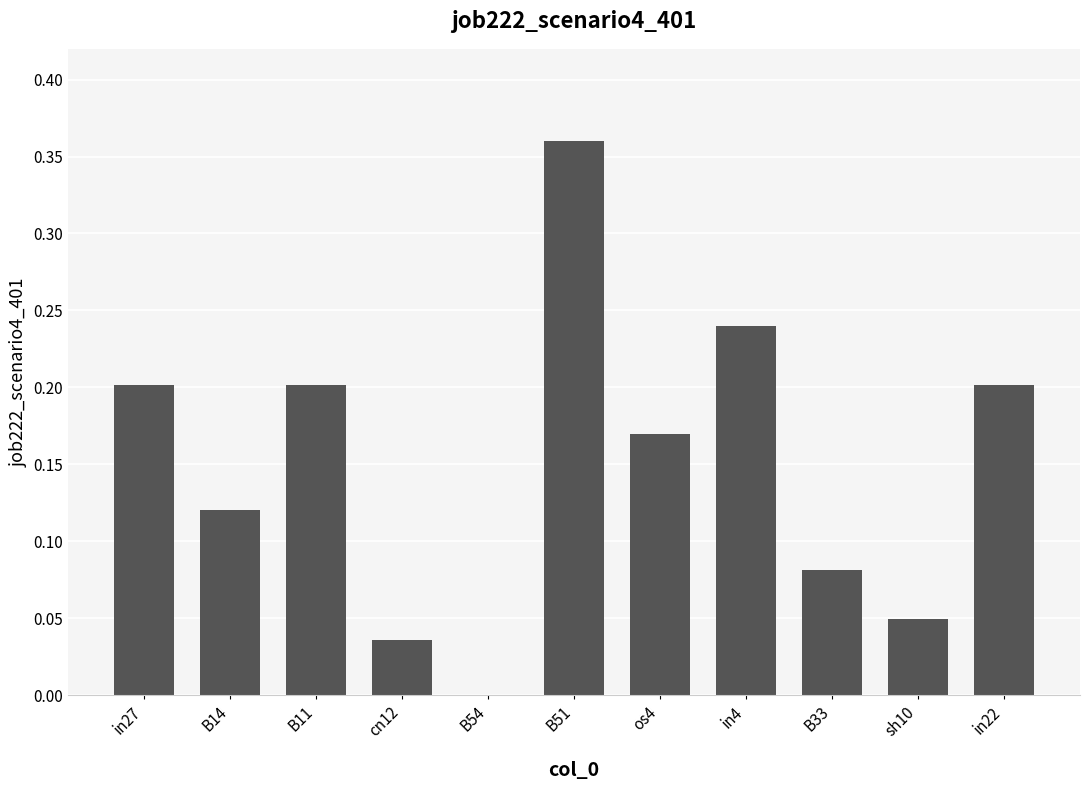

Which category has the highest value across all series?

B51